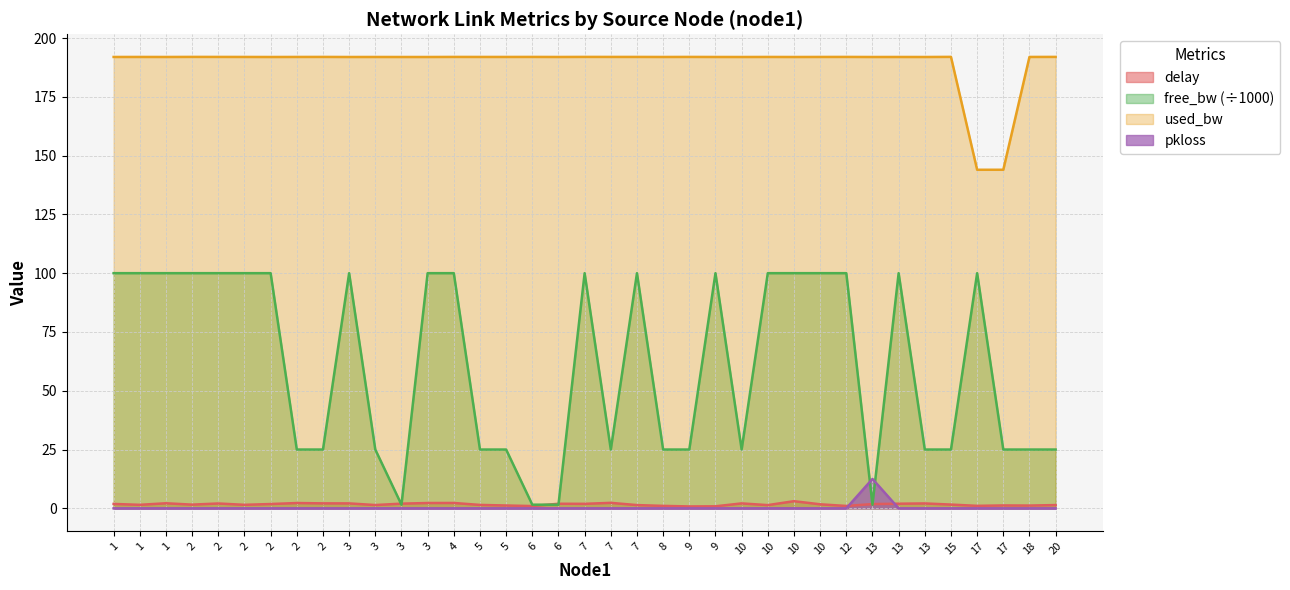

True or false: used_bw and delay intersect in this chart.

False